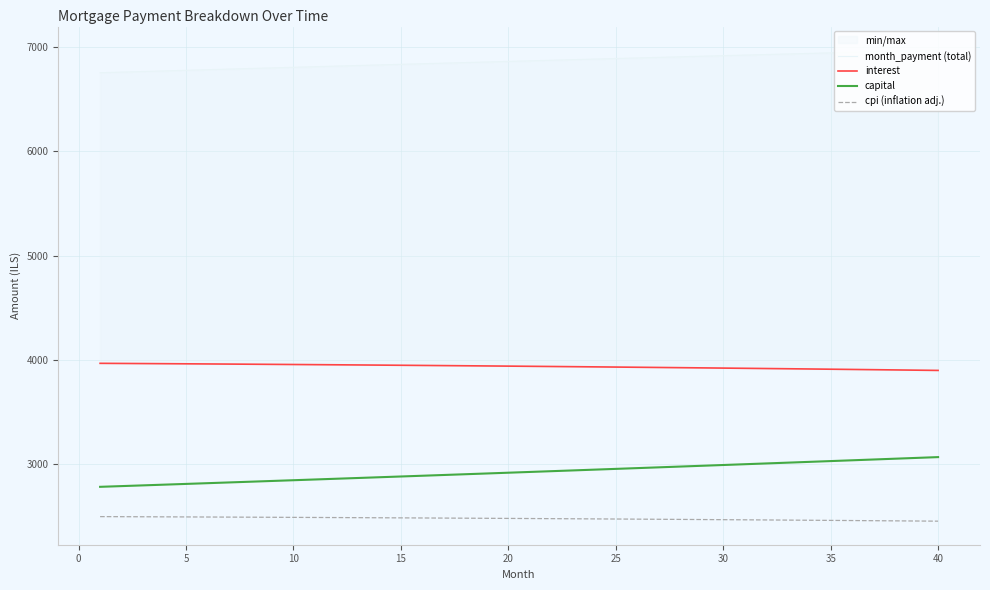

True or false: capital and cpi (inflation adj.) cross at least once.

False